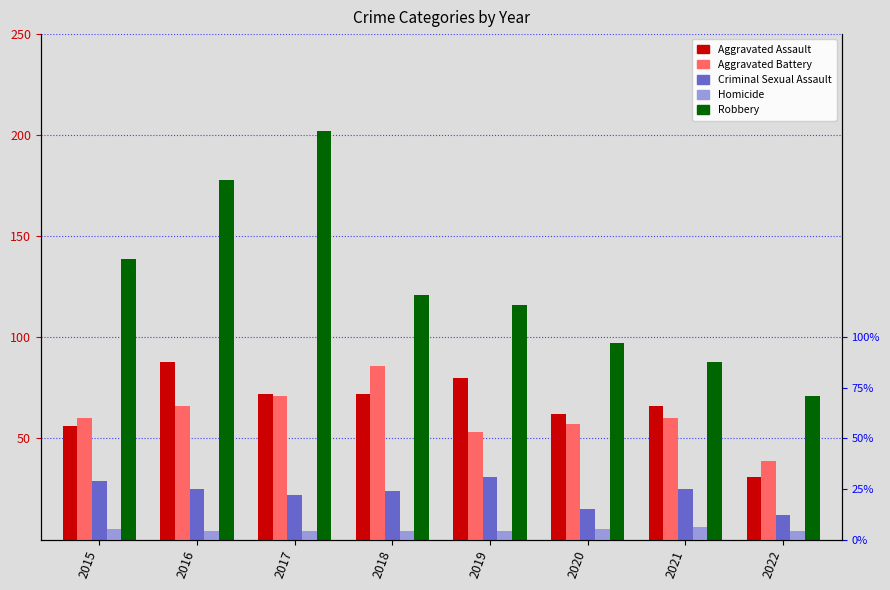

Reading right to left, transcribe all the data shown in this chart.

Aggravated Assault: 2022=31	2021=66	2020=62	2019=80	2018=72	2017=72	2016=88	2015=56
Aggravated Battery: 2022=39	2021=60	2020=57	2019=53	2018=86	2017=71	2016=66	2015=60
Criminal Sexual Assault: 2022=12	2021=25	2020=15	2019=31	2018=24	2017=22	2016=25	2015=29
Homicide: 2022=4	2021=6	2020=5	2019=4	2018=4	2017=4	2016=4	2015=5
Robbery: 2022=71	2021=88	2020=97	2019=116	2018=121	2017=202	2016=178	2015=139